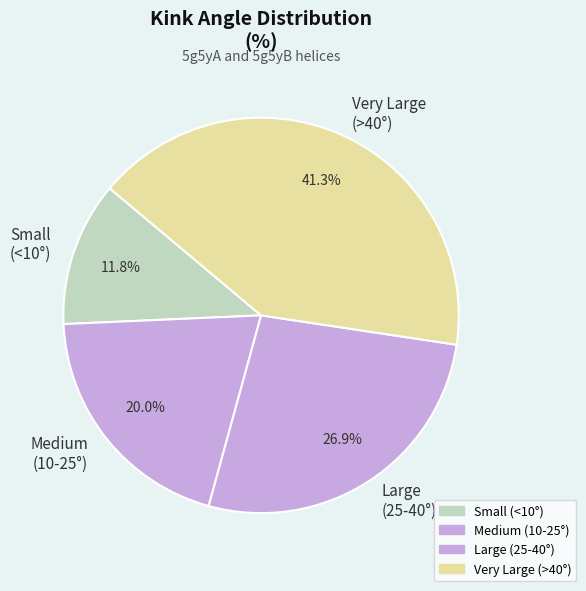

What is the largest slice in the pie chart?

Very Large (>40°)